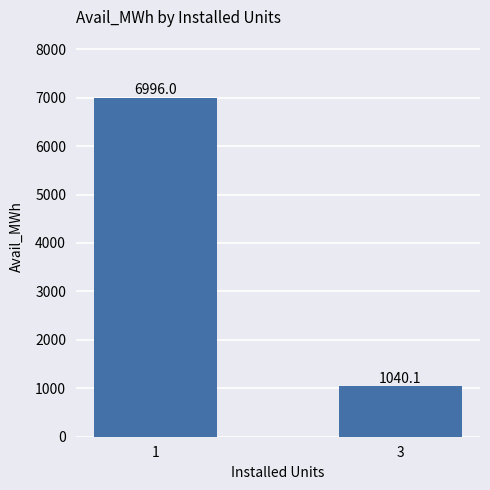

List the labels in order of value, largest first.

1, 3